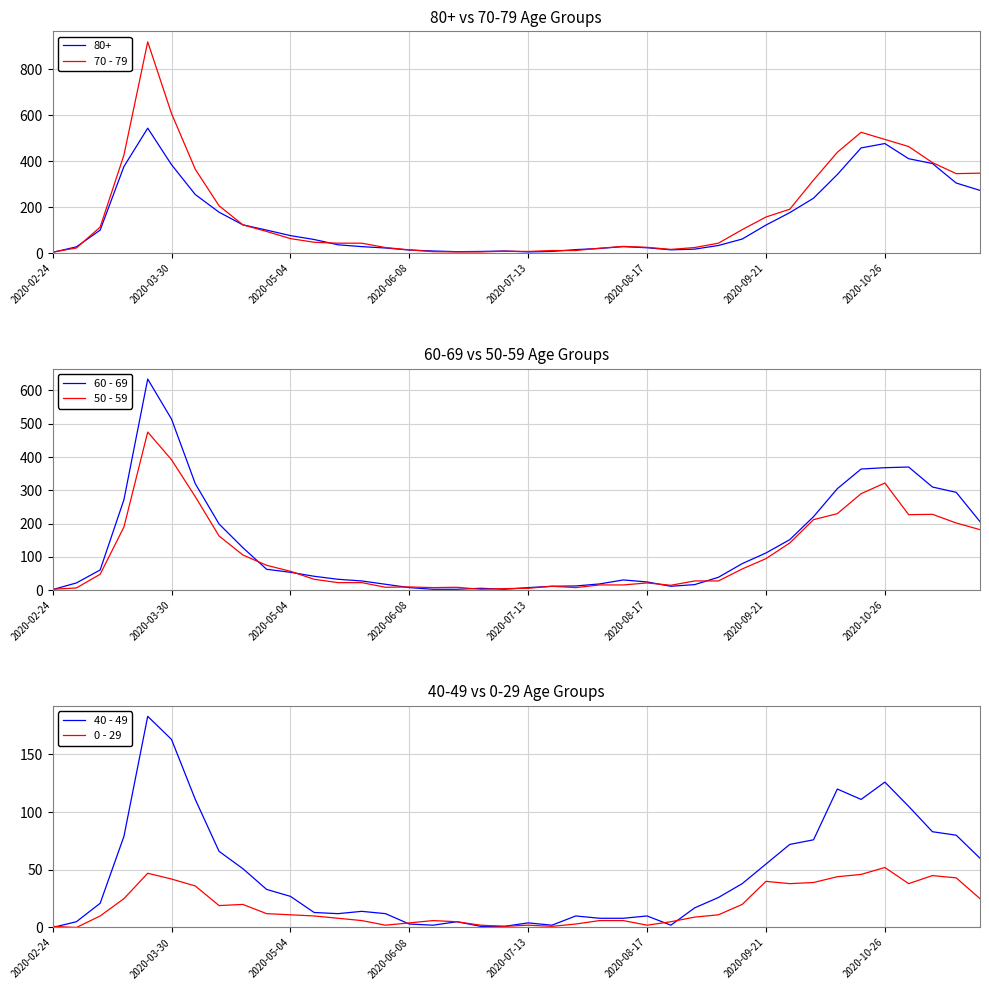

Which category has the highest value in the 0 - 29 series?

2020-10-26